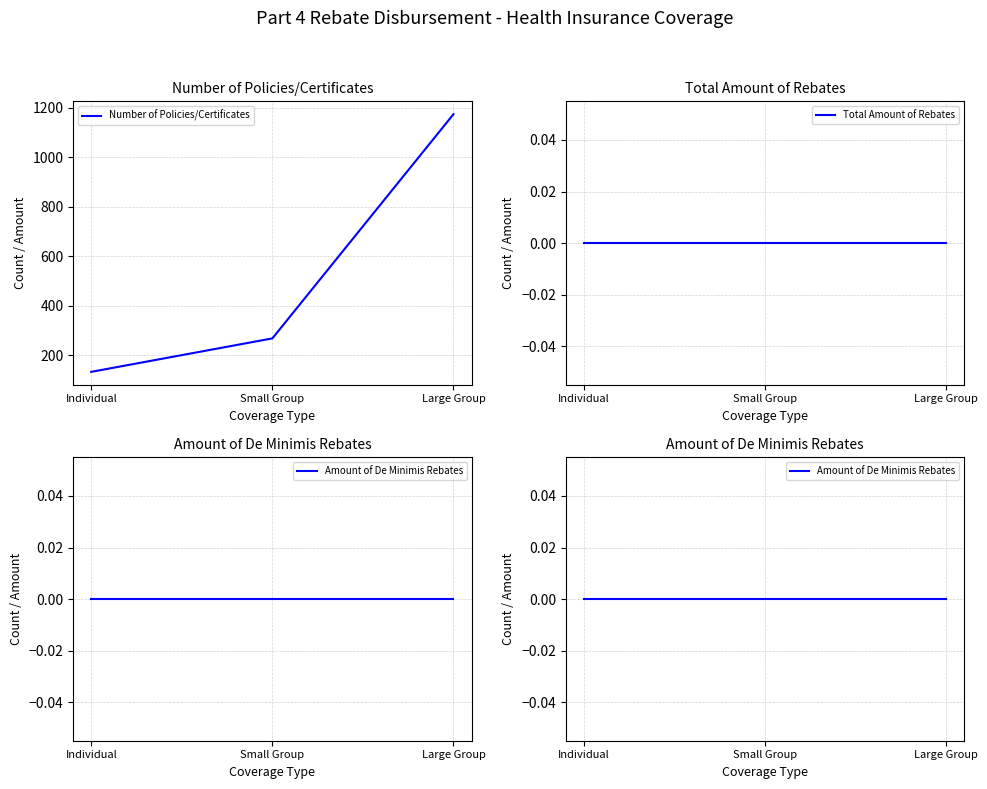

What is the sum of all Number of Policies/Certificates values?

1577